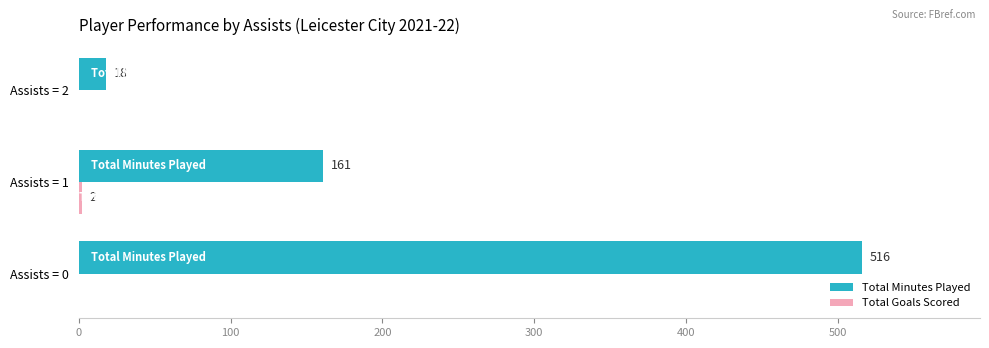

What is the maximum value shown in the chart?

516